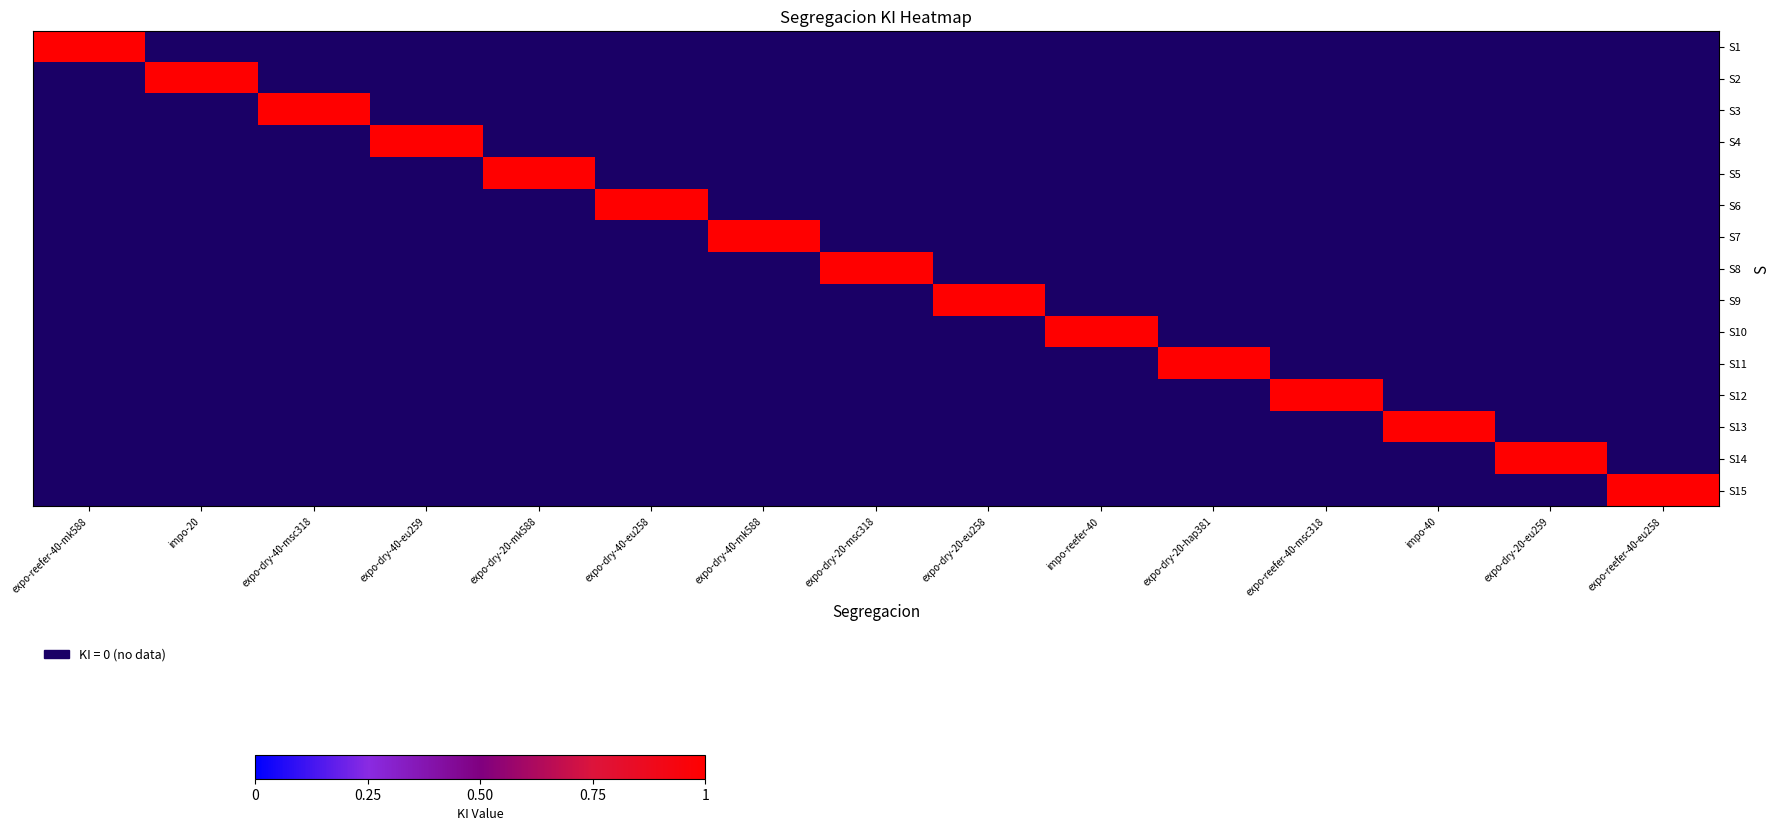

What is the spread (max minus min) of values at impo-40?

1